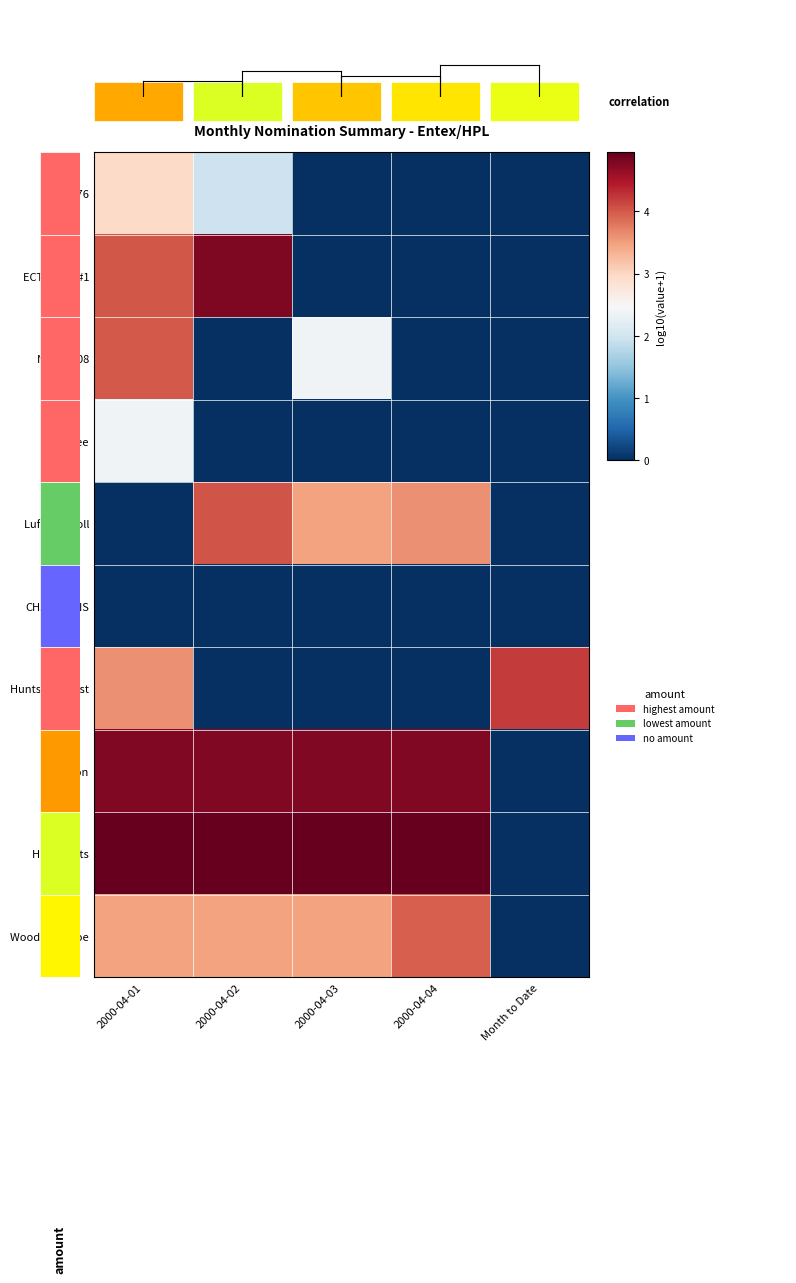

Which series changed the most between 2000-04-03 and Month to Date?

HPL Points